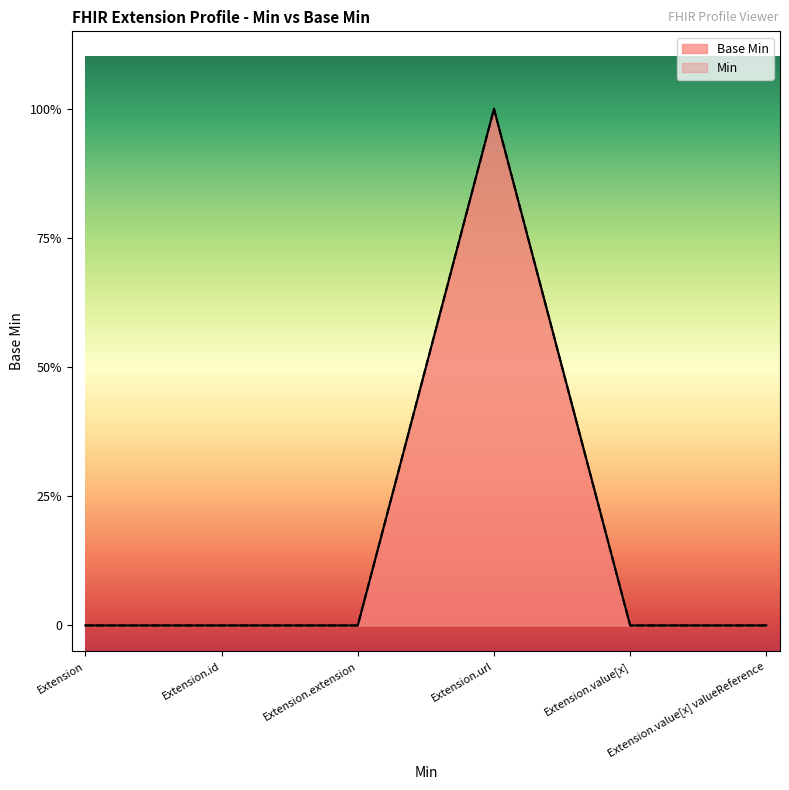

Rank the categories by Base Min value from lowest to highest.

Extension, Extension.id, Extension.extension, Extension.value[x], Extension.value[x] valueReference, Extension.url